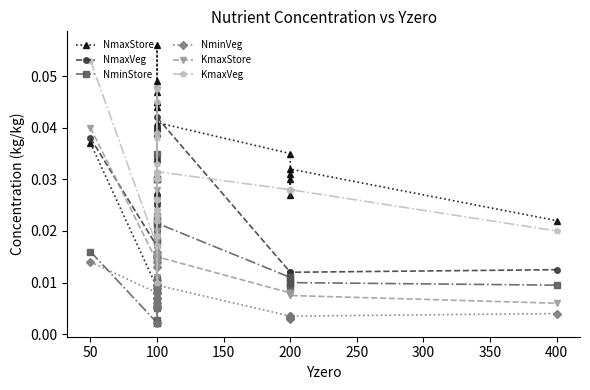

Reading right to left, what are all the values shown in this chart?

NmaxStore: 0.0	0.0	0.0	0.0	0.0	0.0	0.0	0.0	0.1	0.0	0.0	0.0	0.0	0.0	0.0	0.0	0.0	0.0	0.0	0.0	0.0	0.0	0.0	0.0	0.0	0.0	0.0
NmaxVeg: 0.0	0.0	0.0	0.0	0.0	0.0	0.0	0.0	0.0	0.0	0.0	0.0	0.0	0.0	0.0	0.0	0.0	0.0	0.0	0.0	0.0	0.0	0.0	0.0	0.0	0.0	0.0
NminStore: 0.0	0.0	0.0	0.0	0.0	0.0	0.0	0.0	0.0	0.0	0.0	0.0	0.0	0.0	0.0	0.0	0.0	0.0	0.0	0.0	0.0	0.0	0.0	0.0	0.0	0.0	0.0
NminVeg: 0.0	0.0	0.0	0.0	0.0	0.0	0.0	0.0	0.0	0.0	0.0	0.0	0.0	0.0	0.0	0.0	0.0	0.0	0.0	0.0	0.0	0.0	0.0	0.0	0.0	0.0	0.0
KmaxStore: 0.0	0.0	0.0	0.0	0.0	0.0	0.0	0.0	0.0	0.0	0.0	0.0	0.0	0.0	0.0	0.0	0.0	0.0	0.0	0.0	0.0	0.0	0.0	0.0	0.0	0.0	0.0
KmaxVeg: 0.0	0.0	0.0	0.0	0.0	0.0	0.0	0.0	0.0	0.0	0.0	0.0	0.0	0.0	0.0	0.0	0.0	0.0	0.0	0.0	0.0	0.0	0.0	0.0	0.0	0.0	0.1